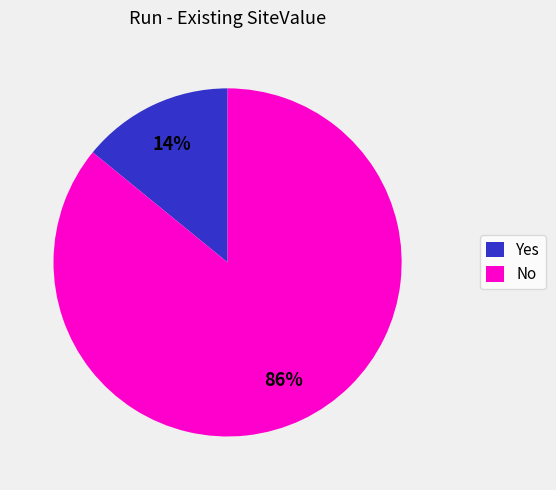

The Yes slice represents 20% of the pie. True or false?

False